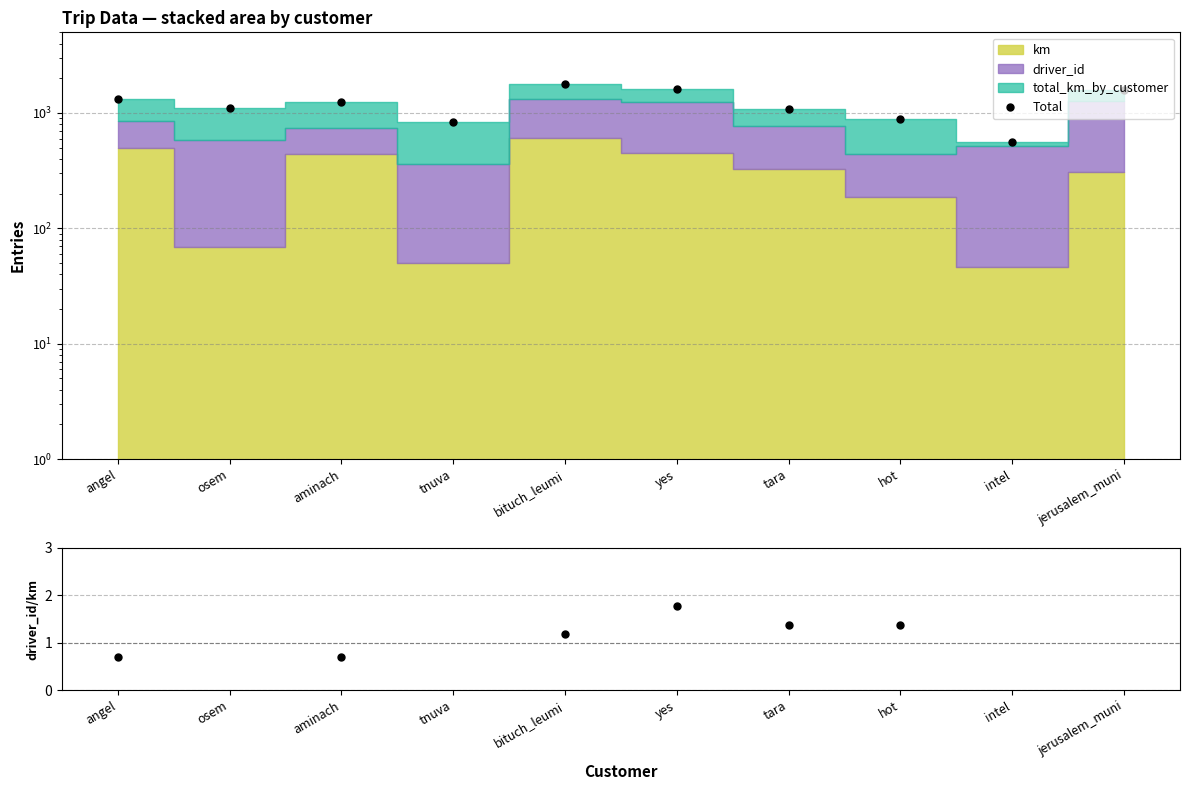

What is the total value across all series at tara?

1082.2